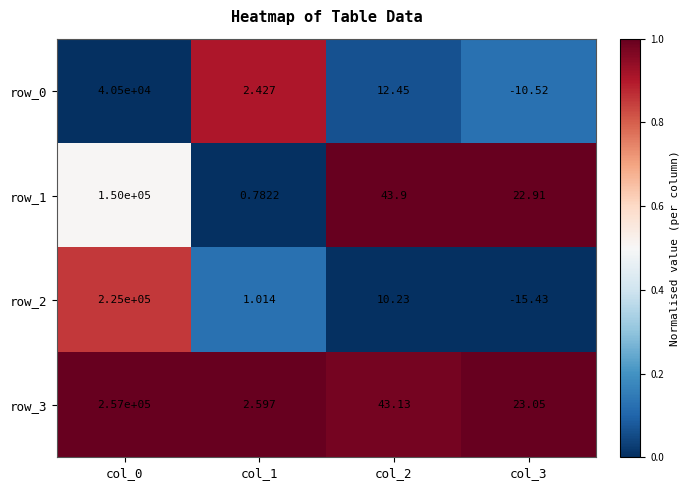

Which series has the widest spread of values?

row_3